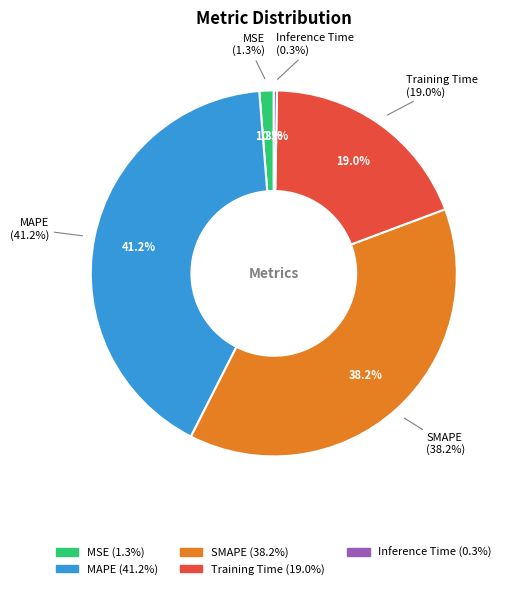

Which category has the smallest portion of the pie?

Inference Time